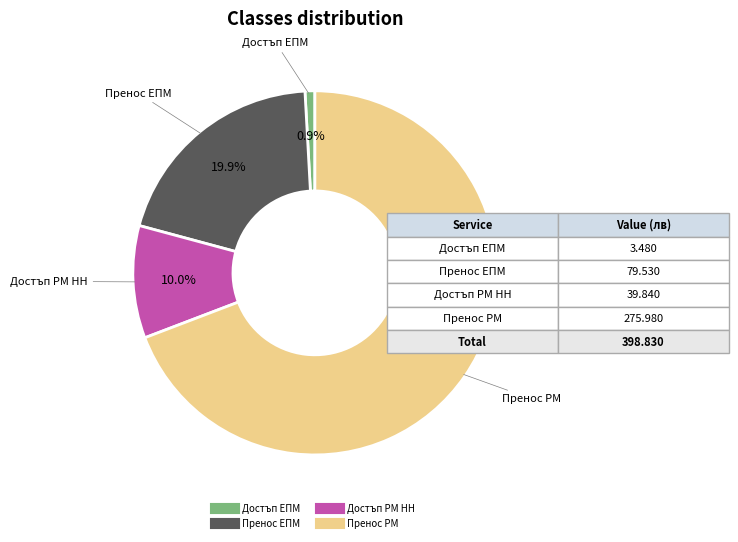

Does any single category account for the majority?

Yes